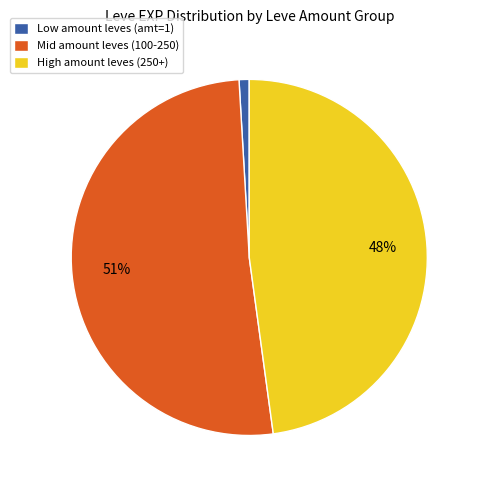

What percentage is the High amount leves (250+) slice, to the nearest percent?

48%